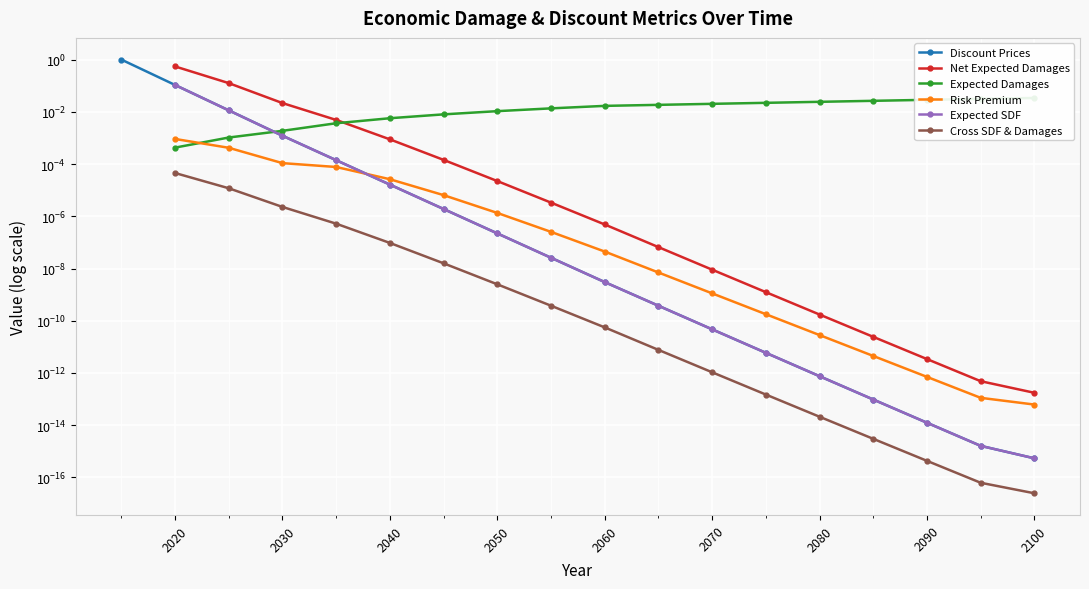

How many data points in Risk Premium are above 0?

17